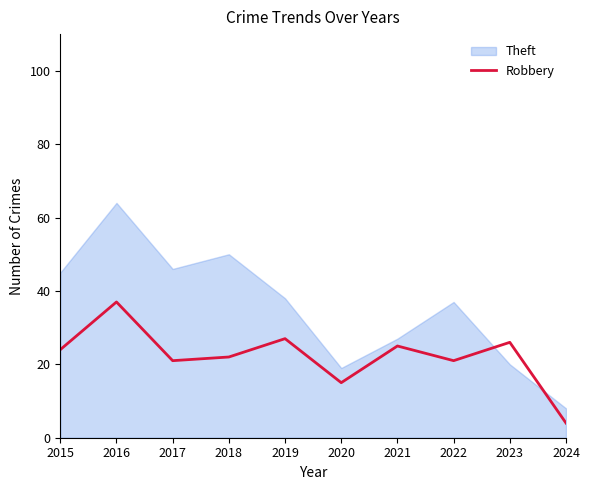

Which series has the widest spread of values?

Theft